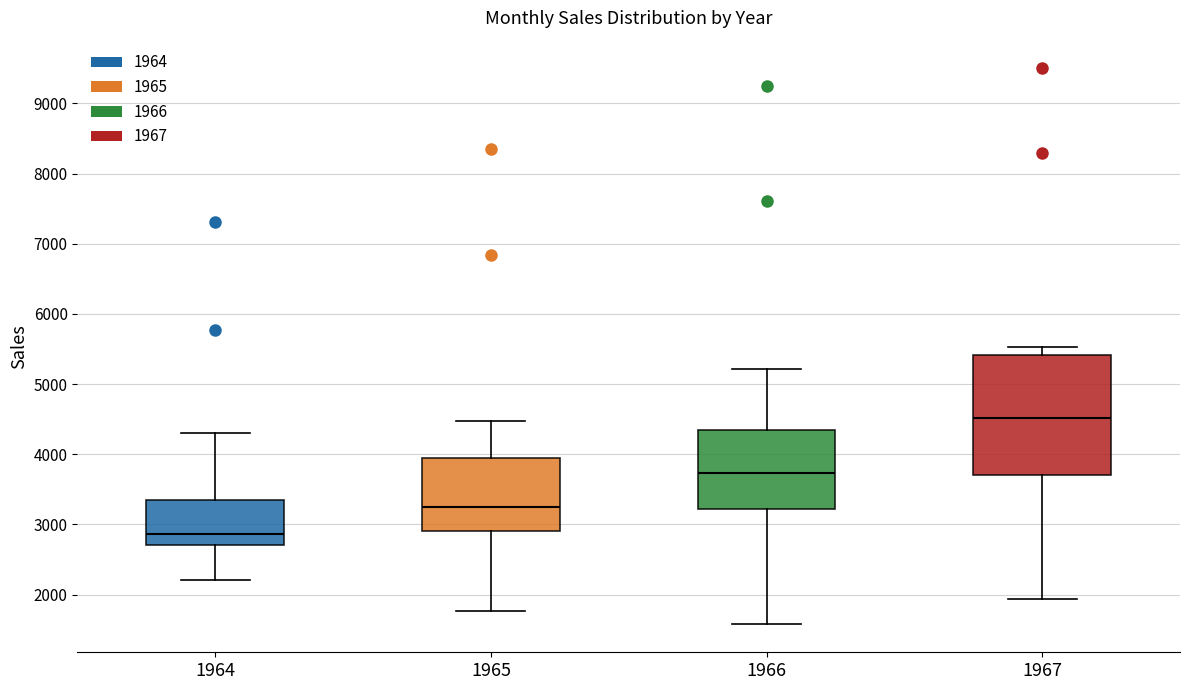

Comparing the boxes themselves (not the whiskers), which one is the tallest?

1967